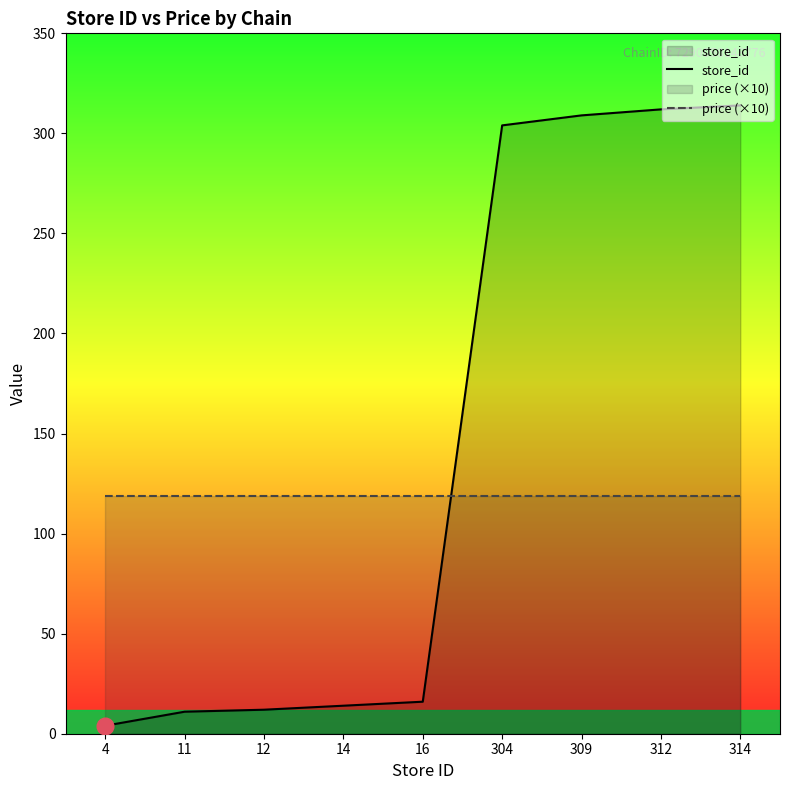

Is the value of price (×10) at 309 greater than the value of store_id at 304?

No